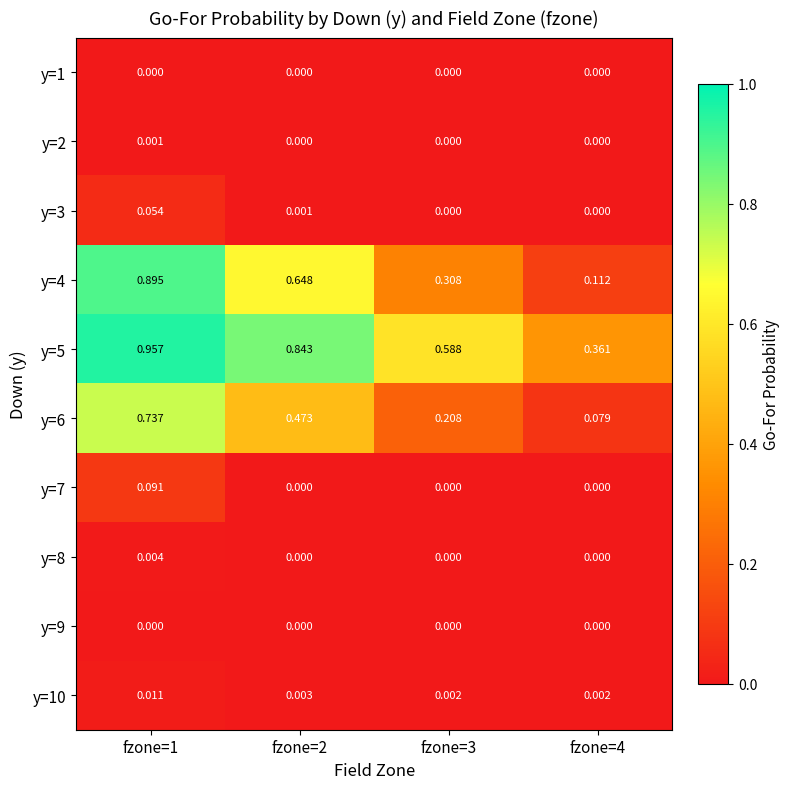

Is the value of y=10 at fzone=3 greater than the value of y=5 at fzone=2?

No